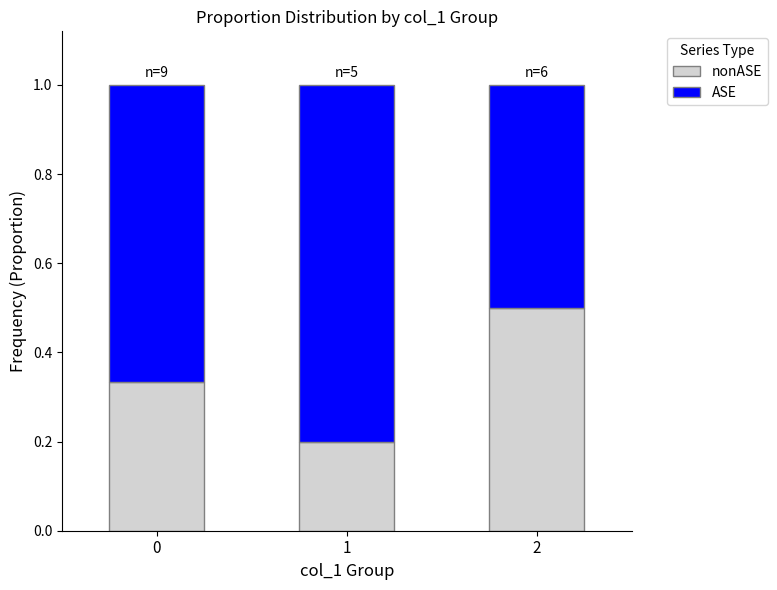

What is the total value across all series at 1?

1.0